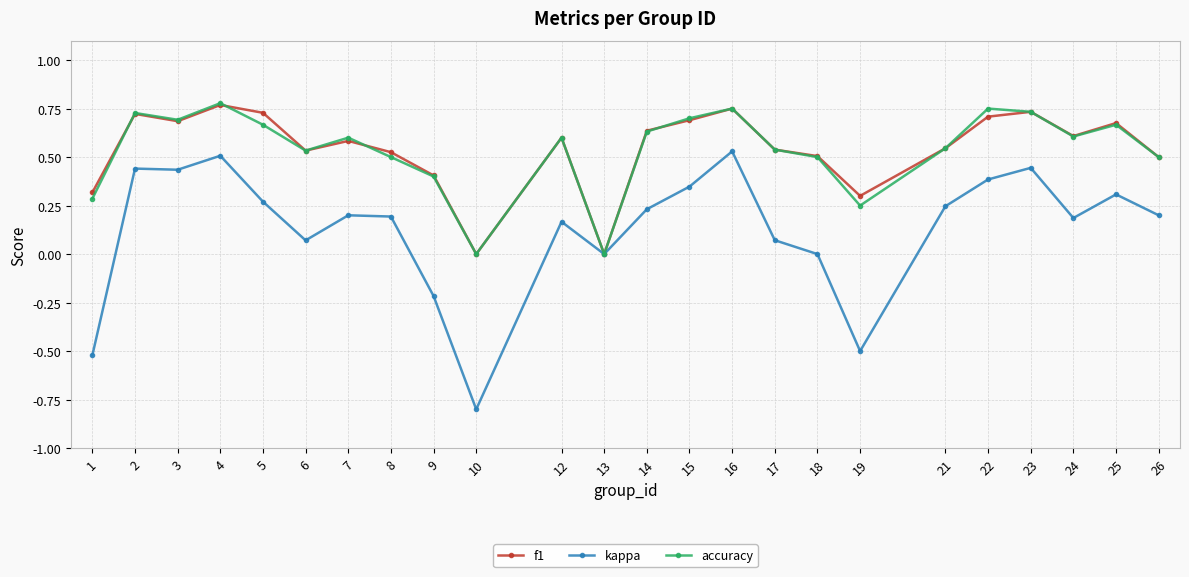

The kappa series shows 0.0 at 18. True or false?

True